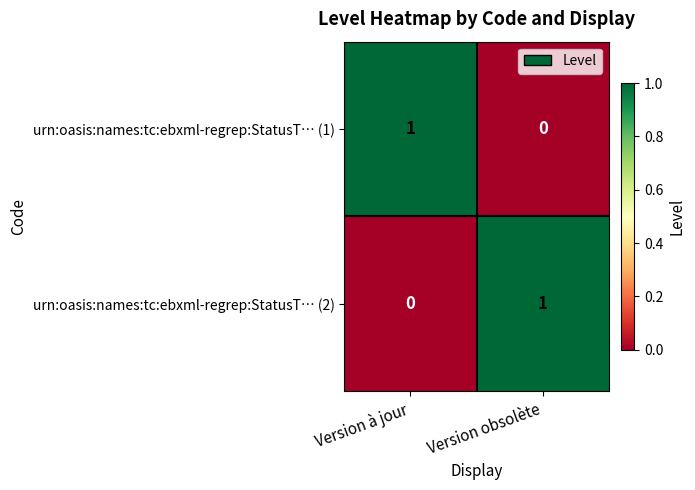

At which label does urn:oasis:names:tc:ebxml-regrep:StatusT… (1) reach its peak?

Version à jour